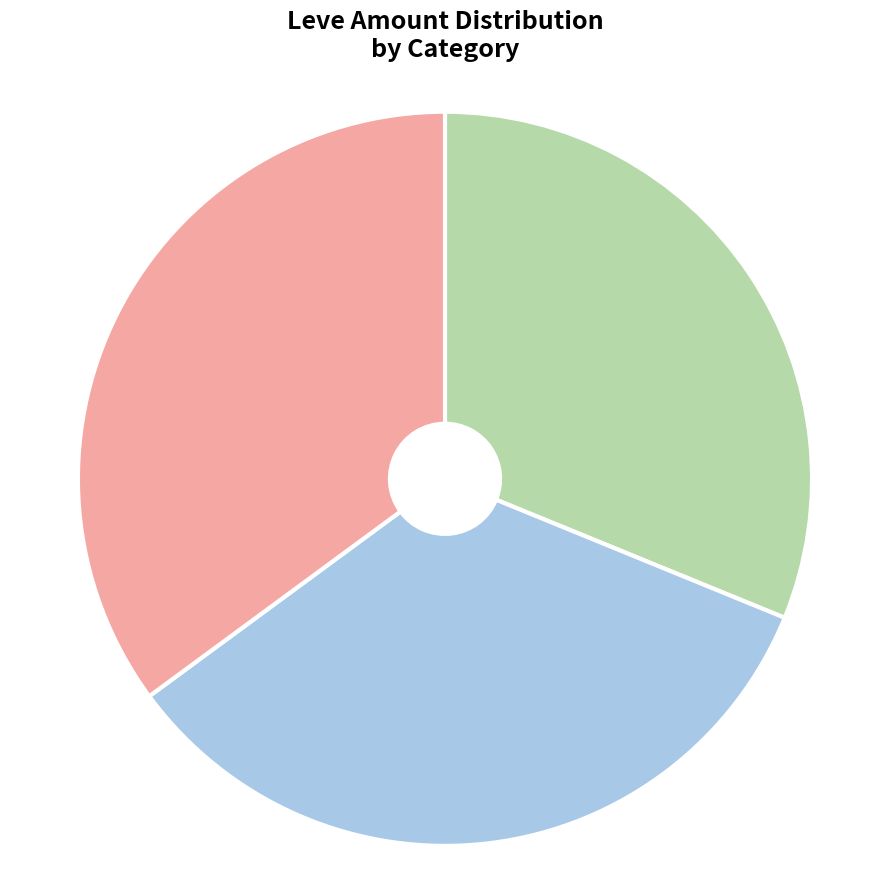

Does Bronze Chaser Hammer account for over 50% of the chart?

No